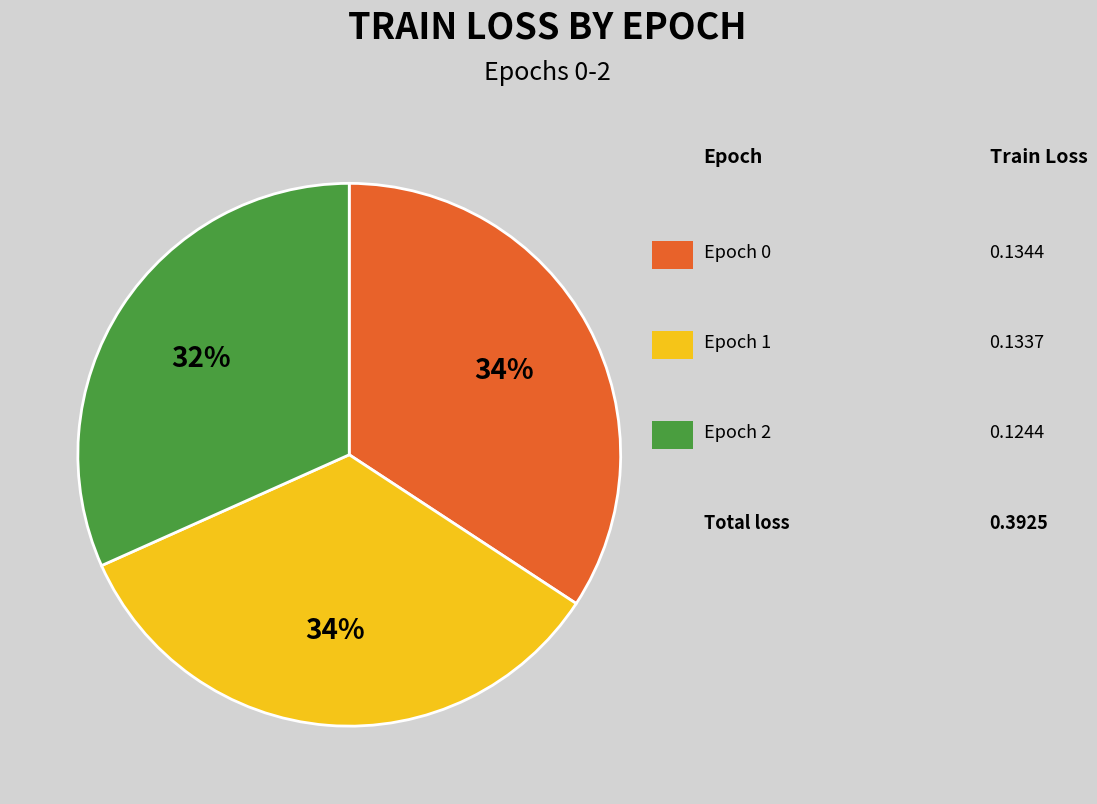

Does any single category account for the majority?

No